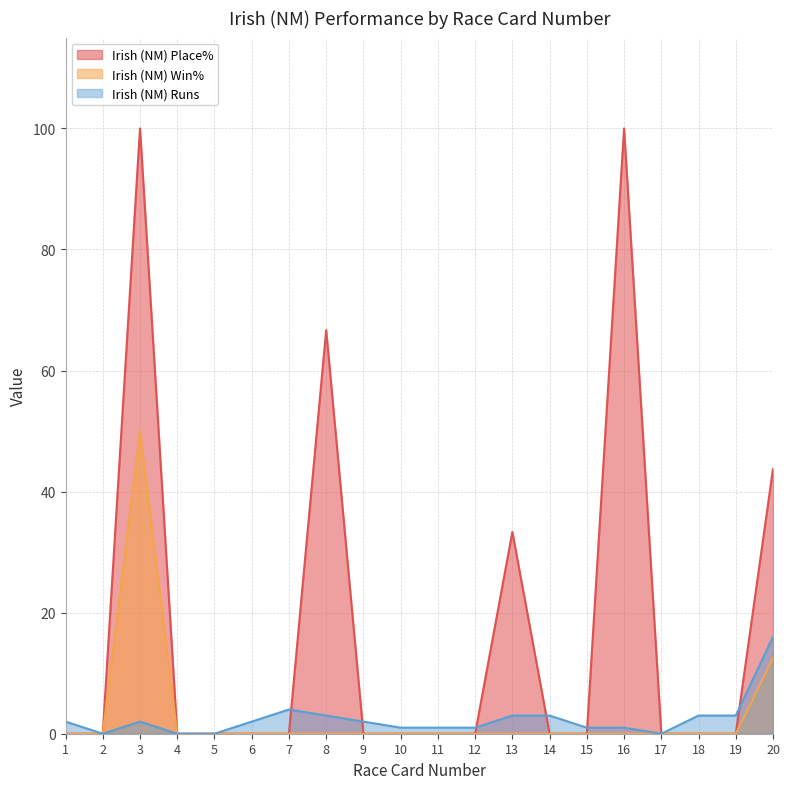

How many positive values does the Irish (NM) Win% series have?

2